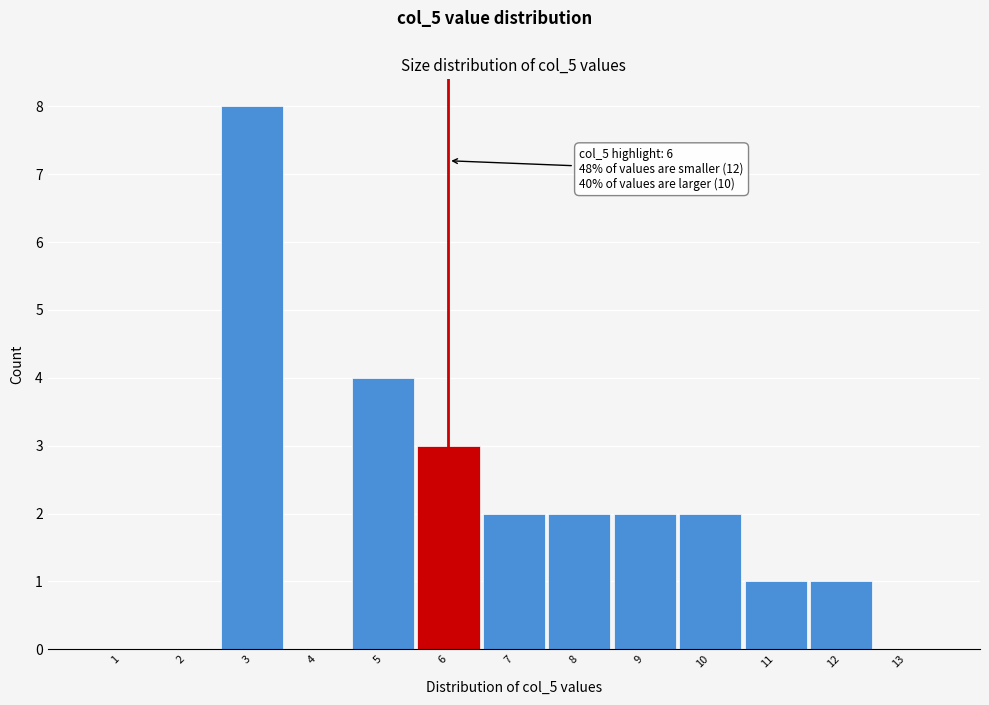

Which range on the x-axis has the tallest bar?

2.5 to 3.5